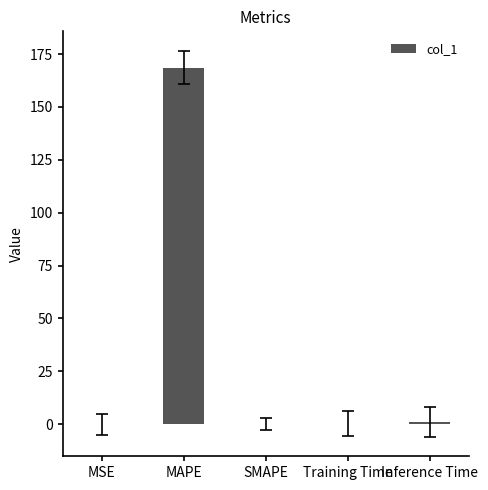

The value at Training Time is 0.2. True or false?

True